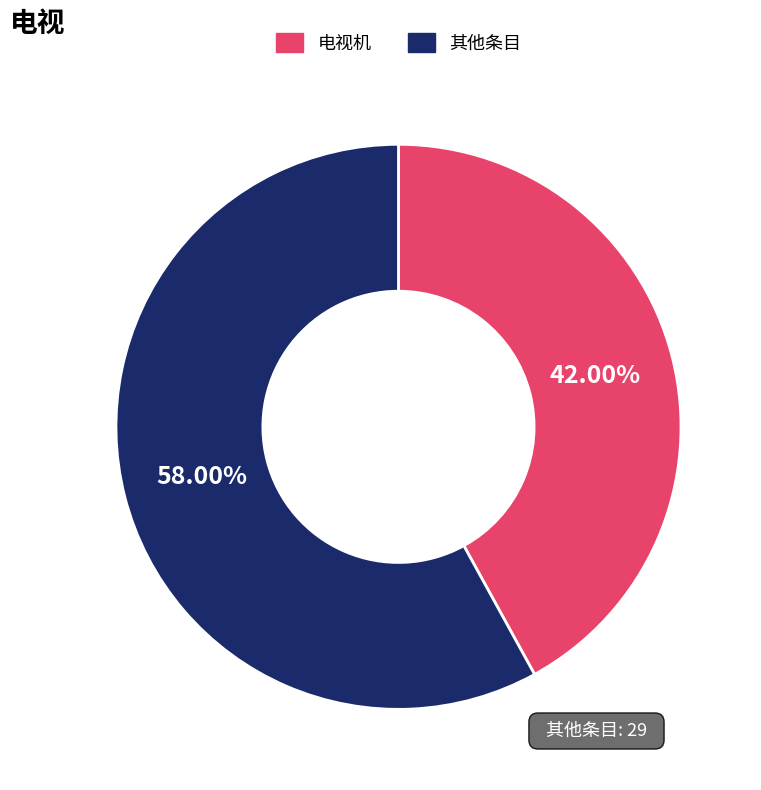

Is there a majority slice in this chart?

Yes